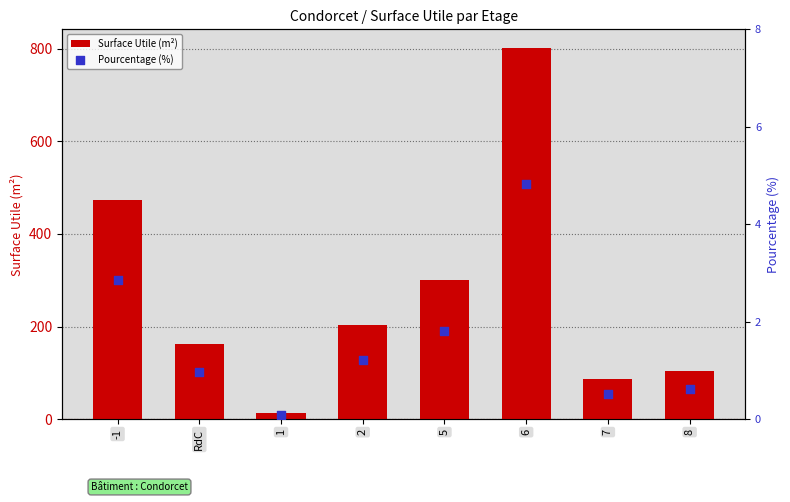

Is the value of Surface Utile (m²) at 5 greater than the value of Pourcentage (%) at RdC?

Yes